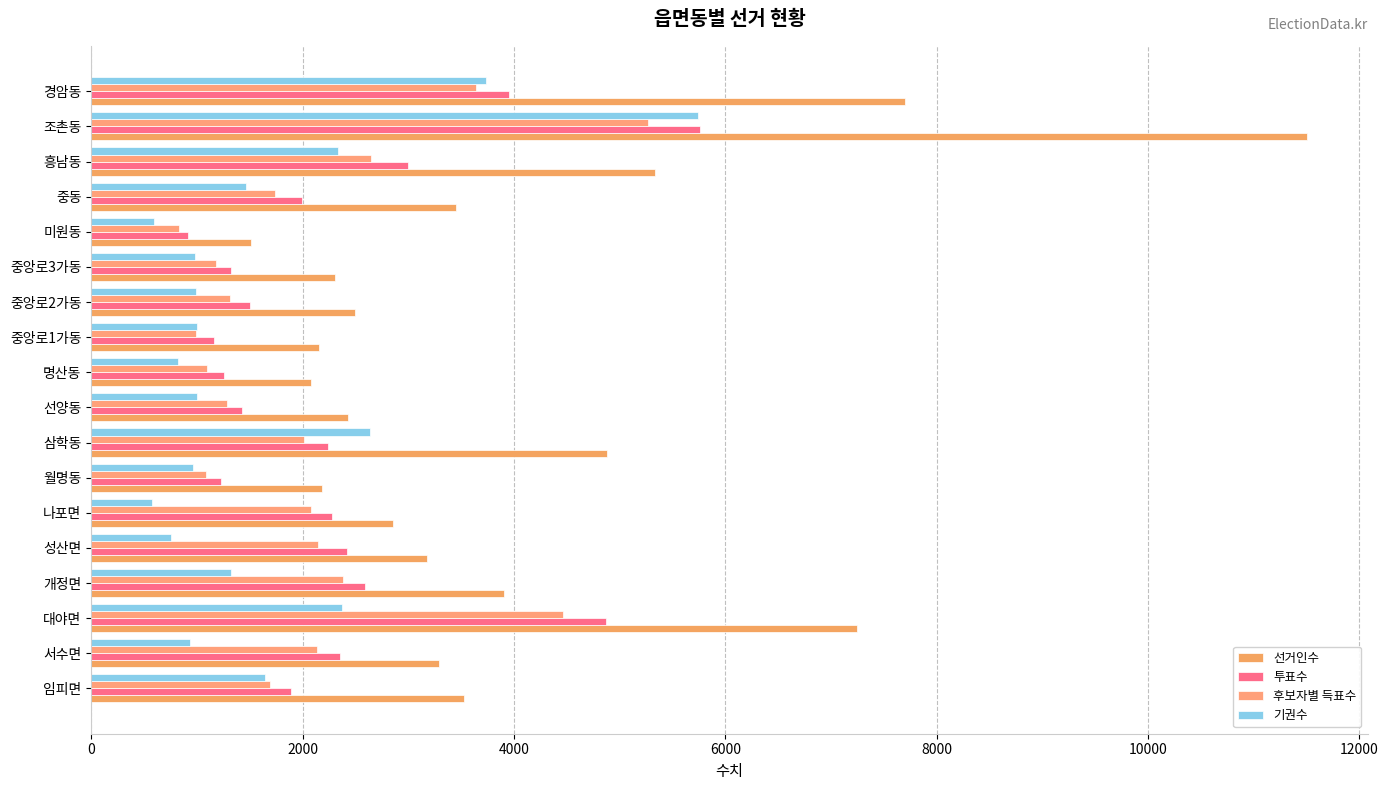

List the series in order of their peak value, highest first.

선거인수, 투표수, 기권수, 후보자별 득표수